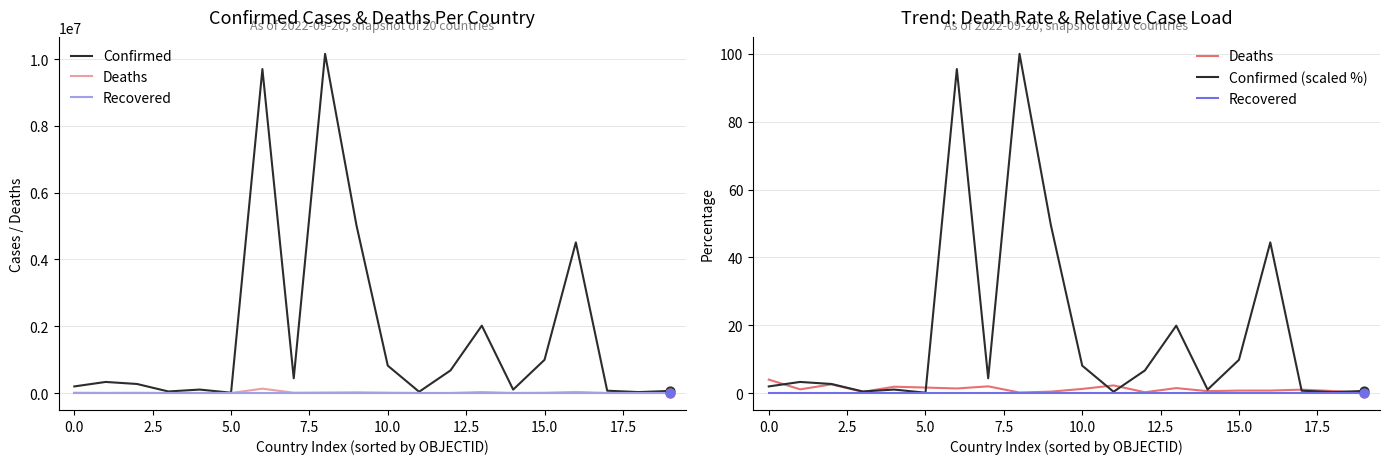

Is the value of Confirmed (scaled %) at 15.0 greater than the value of Recovered at 2.5?

Yes